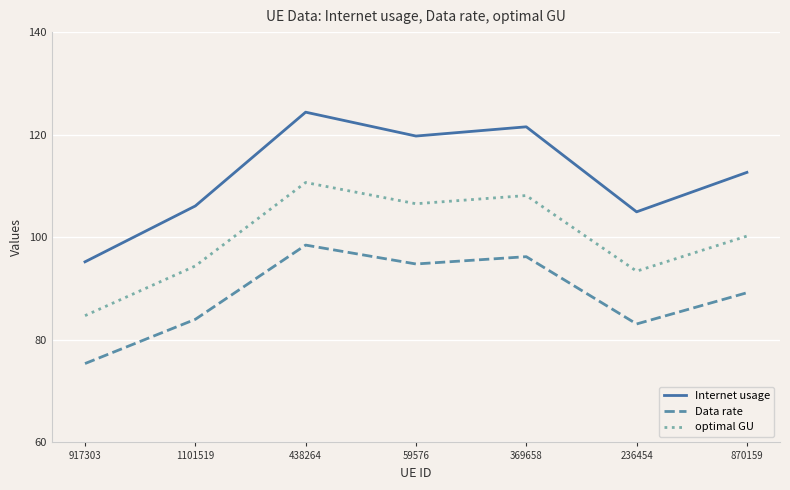

Count the number of categories in the chart.

7